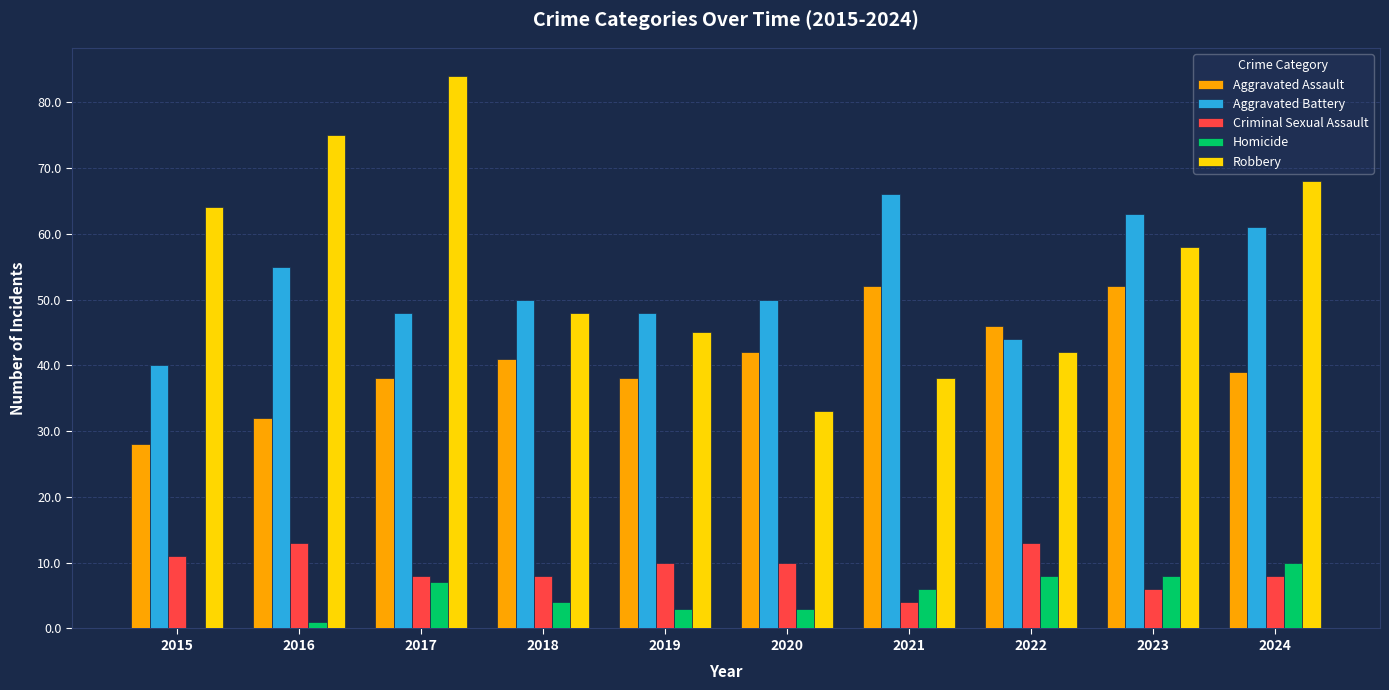

Which series changed the most between 2015 and 2018?

Robbery